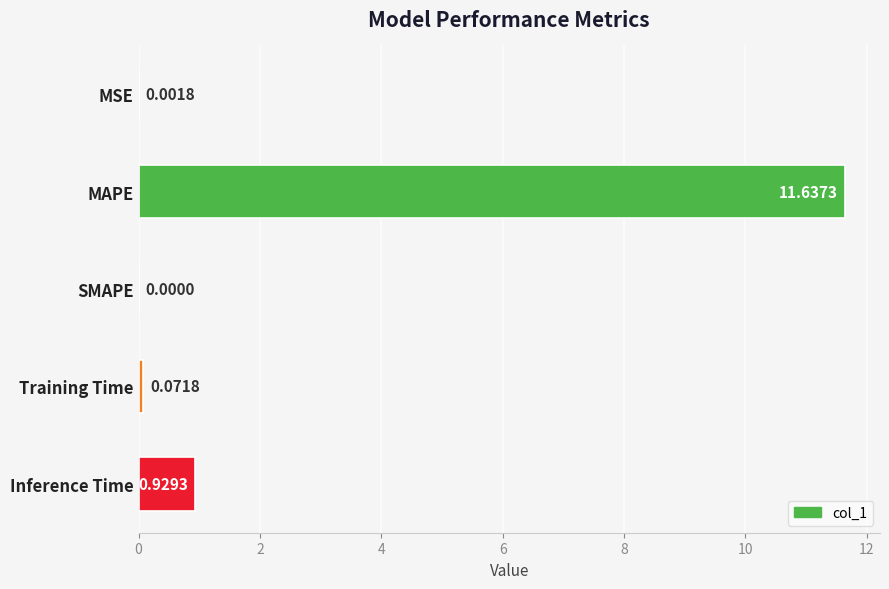

What is the maximum value shown in the chart?

11.6